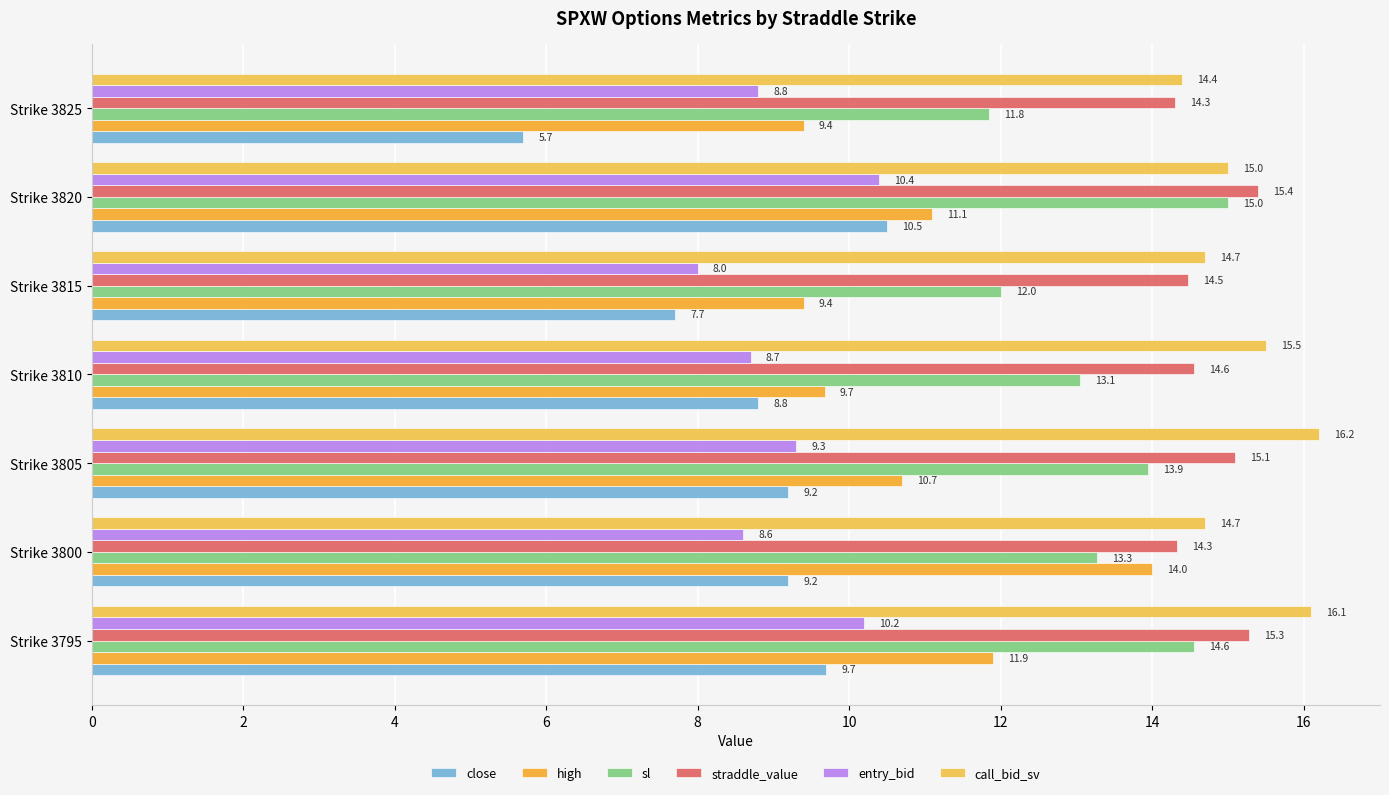

What is the maximum value shown in the chart?

16.2